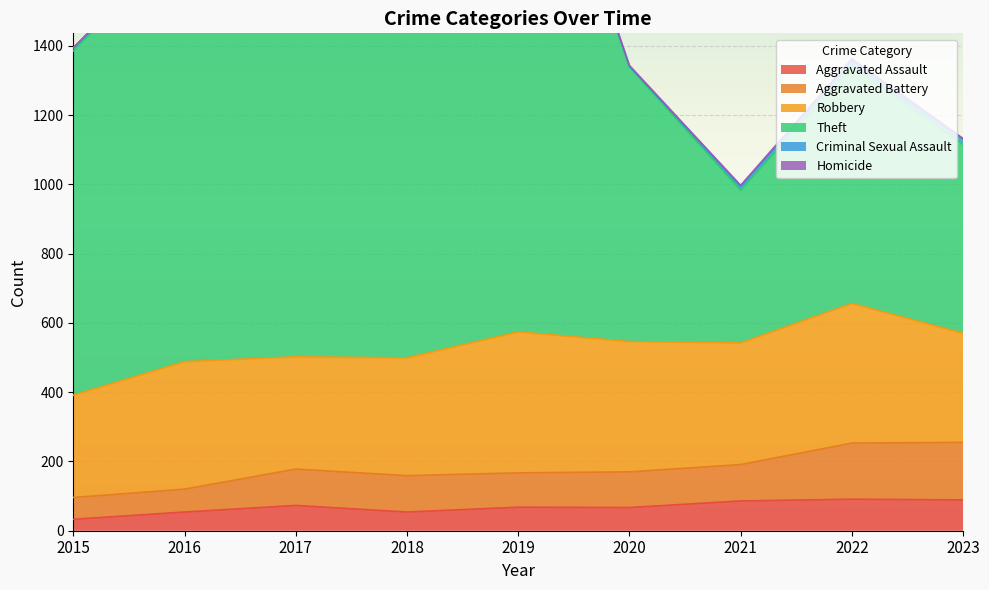

Is it true that Aggravated Battery equals 387 at 2023?

False